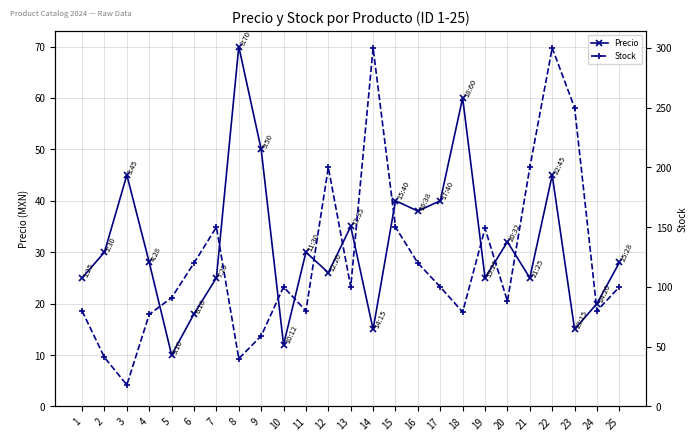

Where is Precio nearest to the value 40?

15